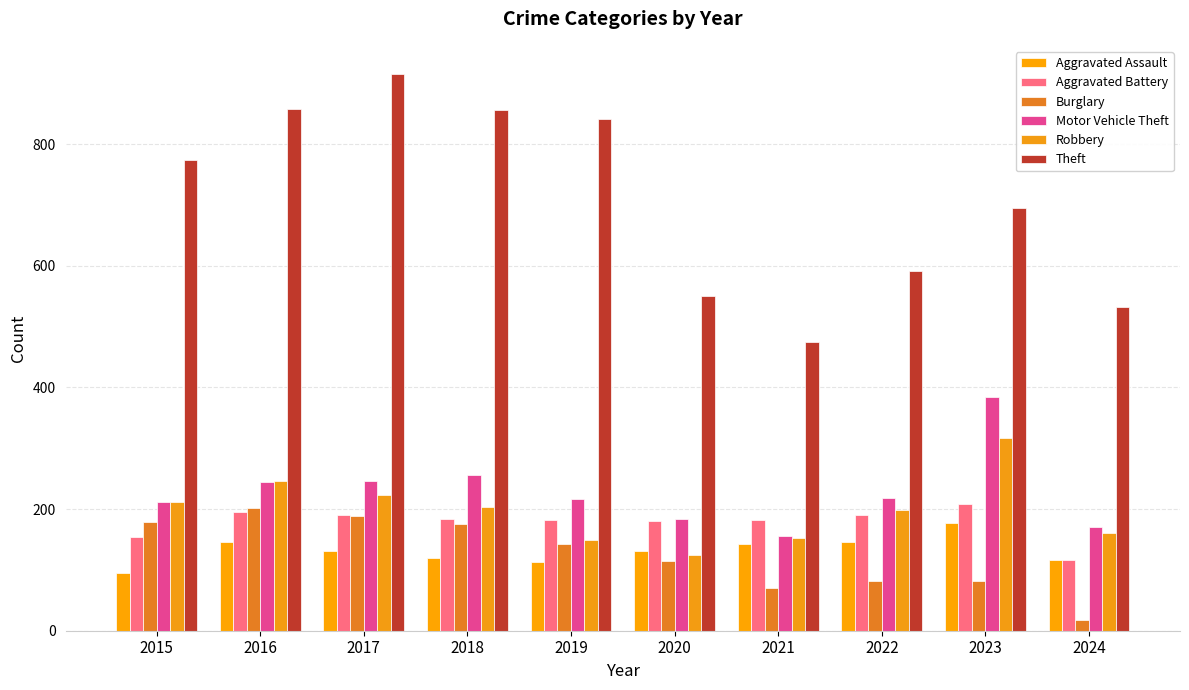

What is the value of the Motor Vehicle Theft bar at the 10th from the left?

170